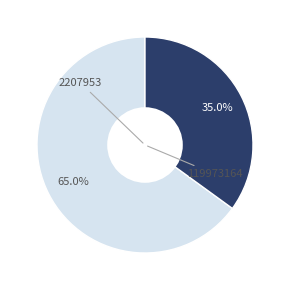

Is there any slice that represents more than half of the pie?

Yes